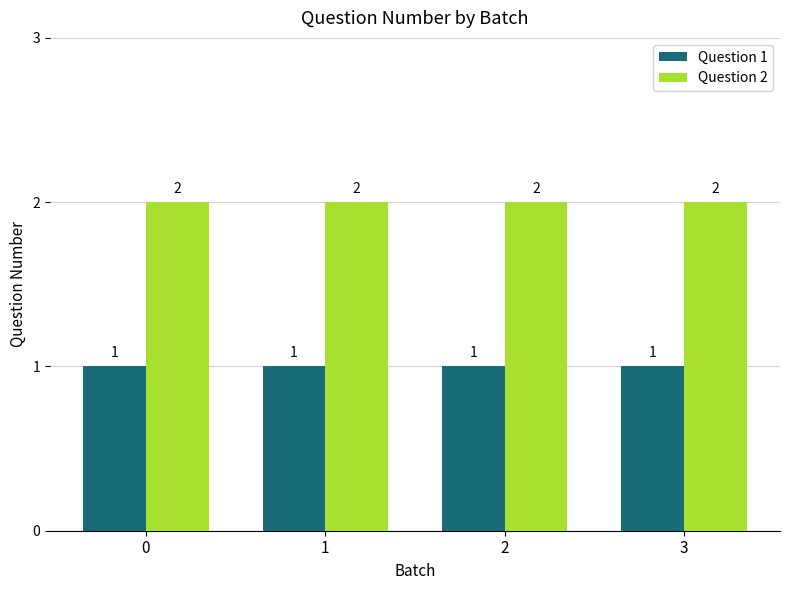

Reading left to right, list all the values displayed in this chart.

Question 1: 0=1	1=1	2=1	3=1
Question 2: 0=2	1=2	2=2	3=2